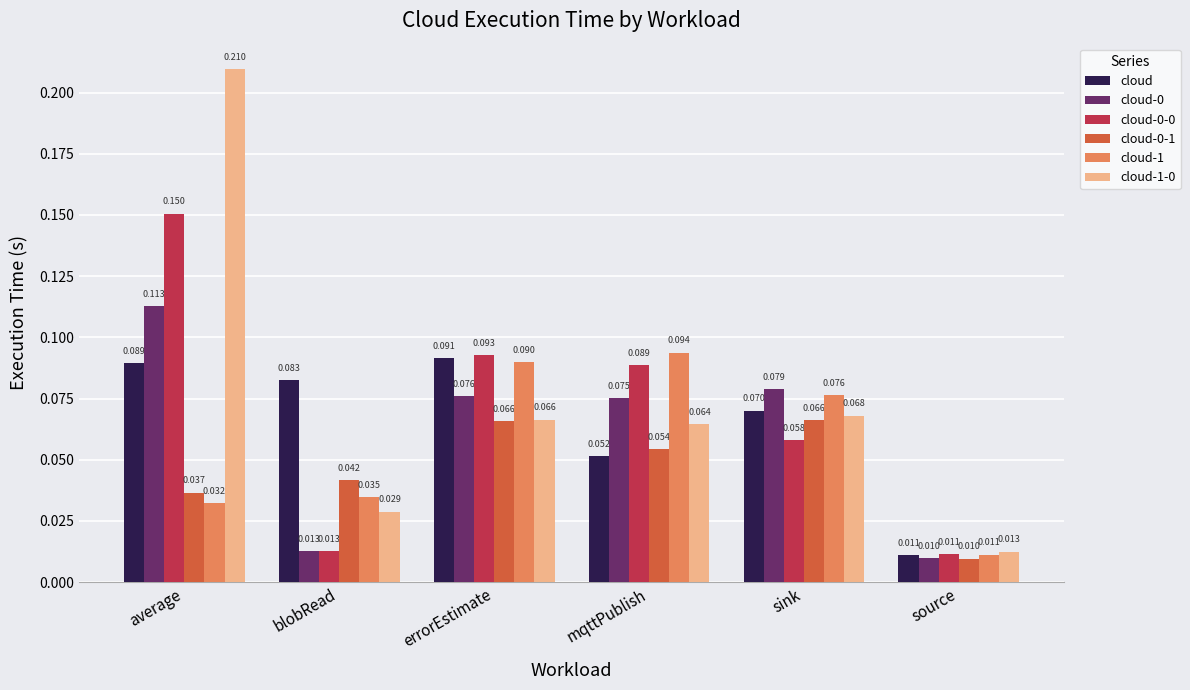

At which label does cloud-0 reach its peak?

average